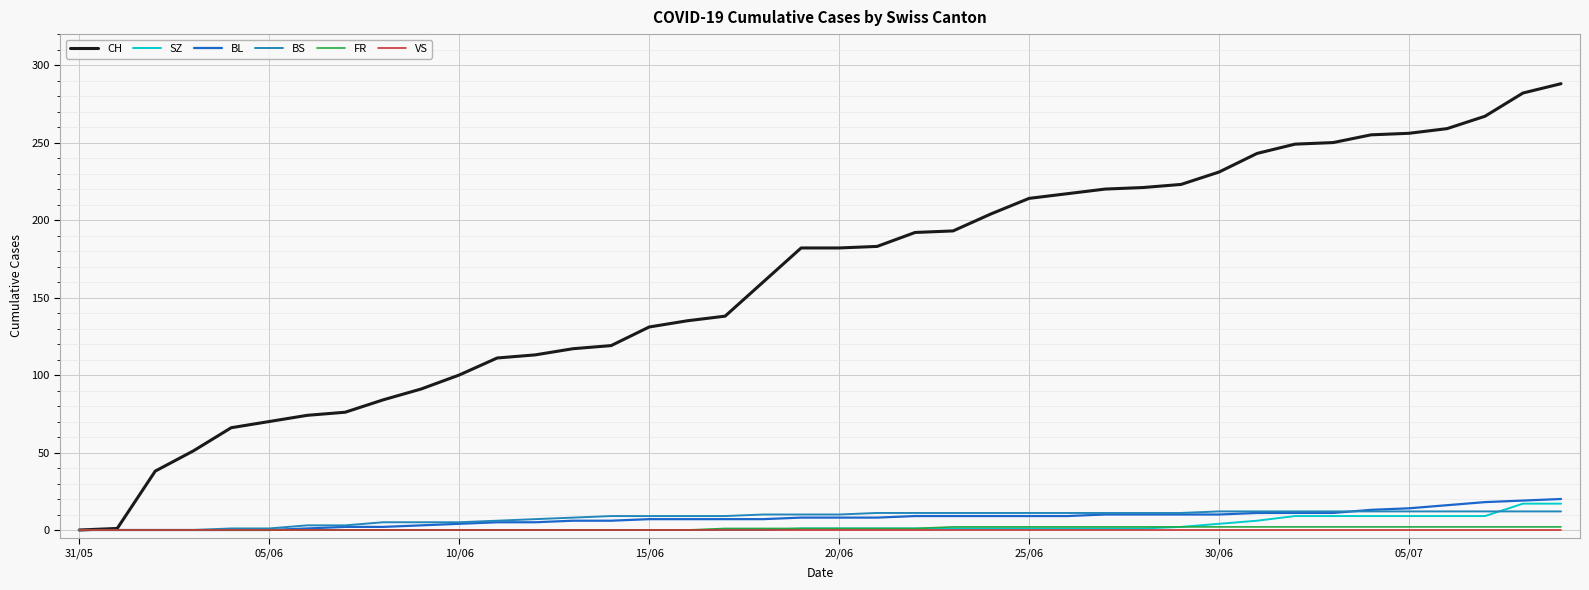

Which series has the largest total across all categories?

CH